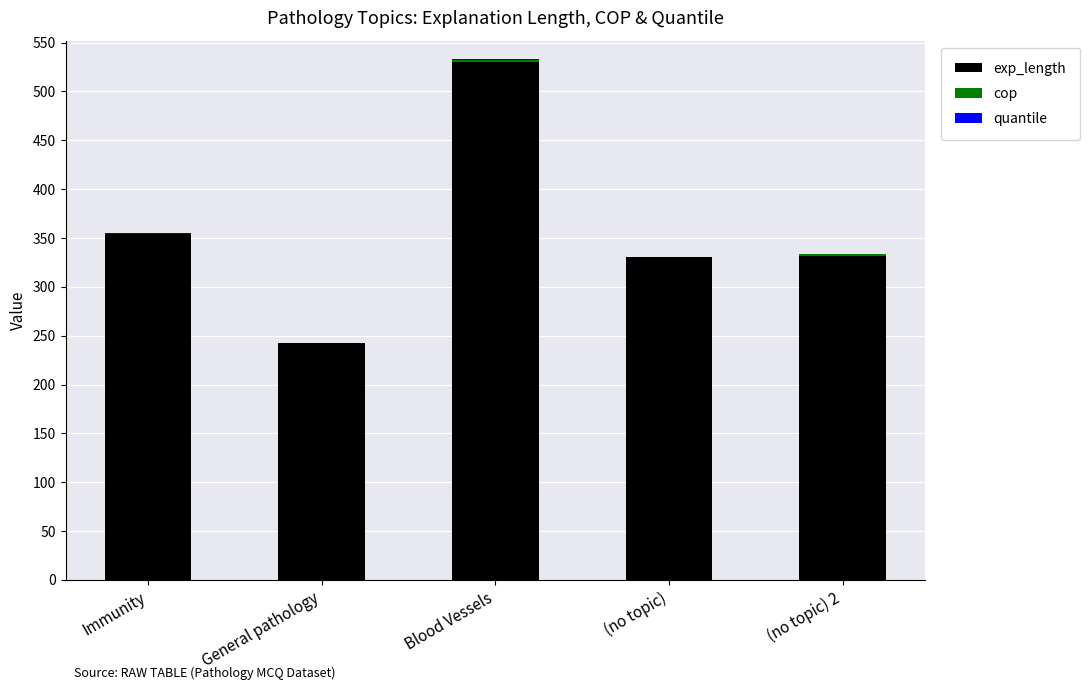

The value of exp_length at (no topic) is 331. True or false?

True